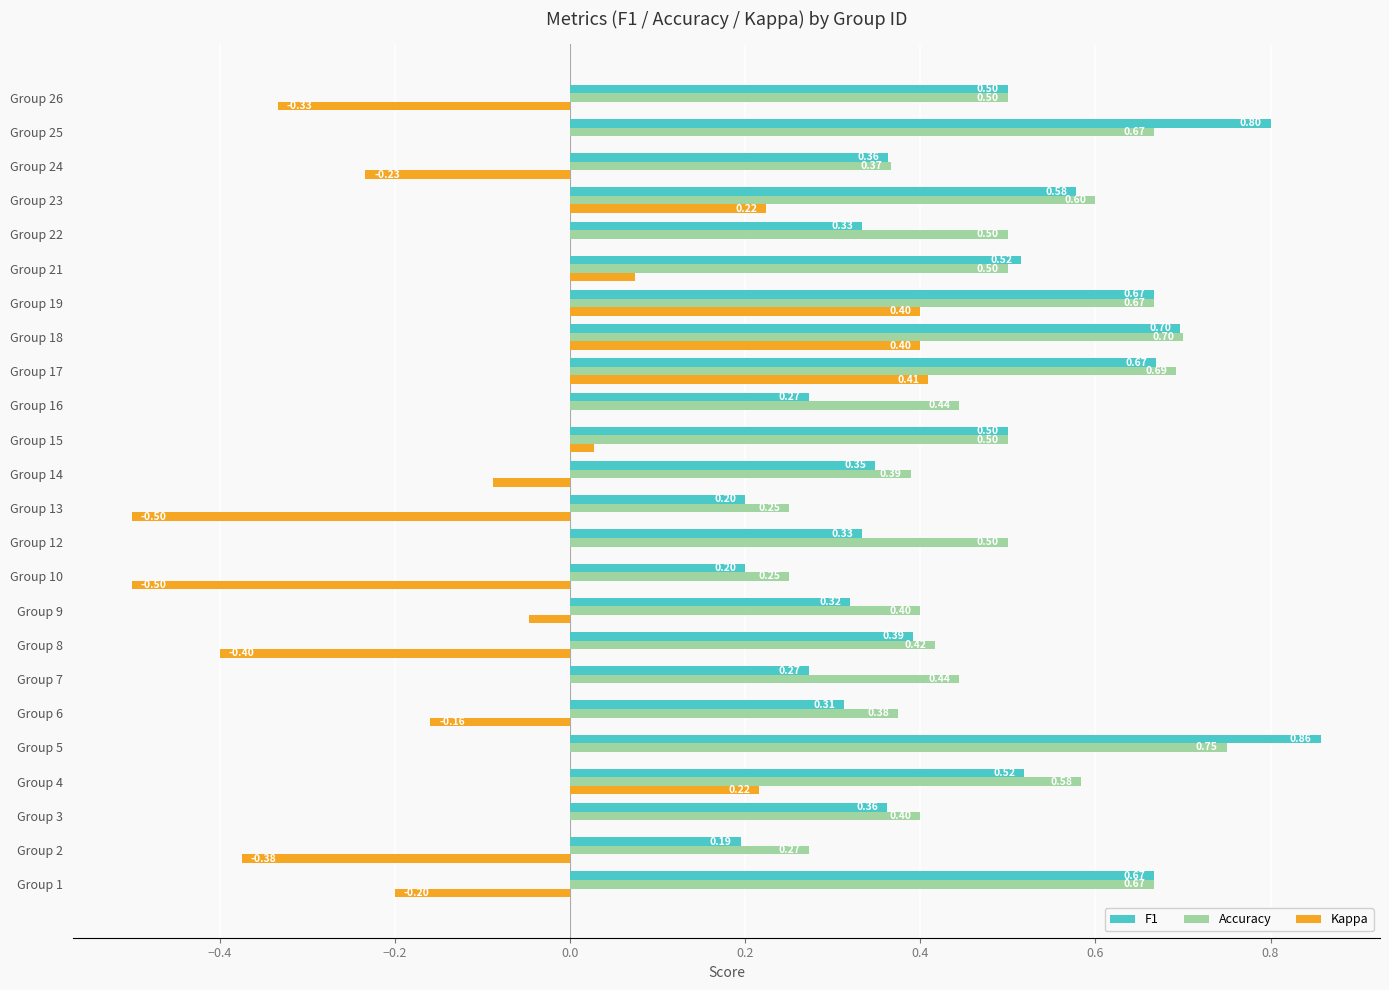

What is the total value across all series at Group 3?

0.8